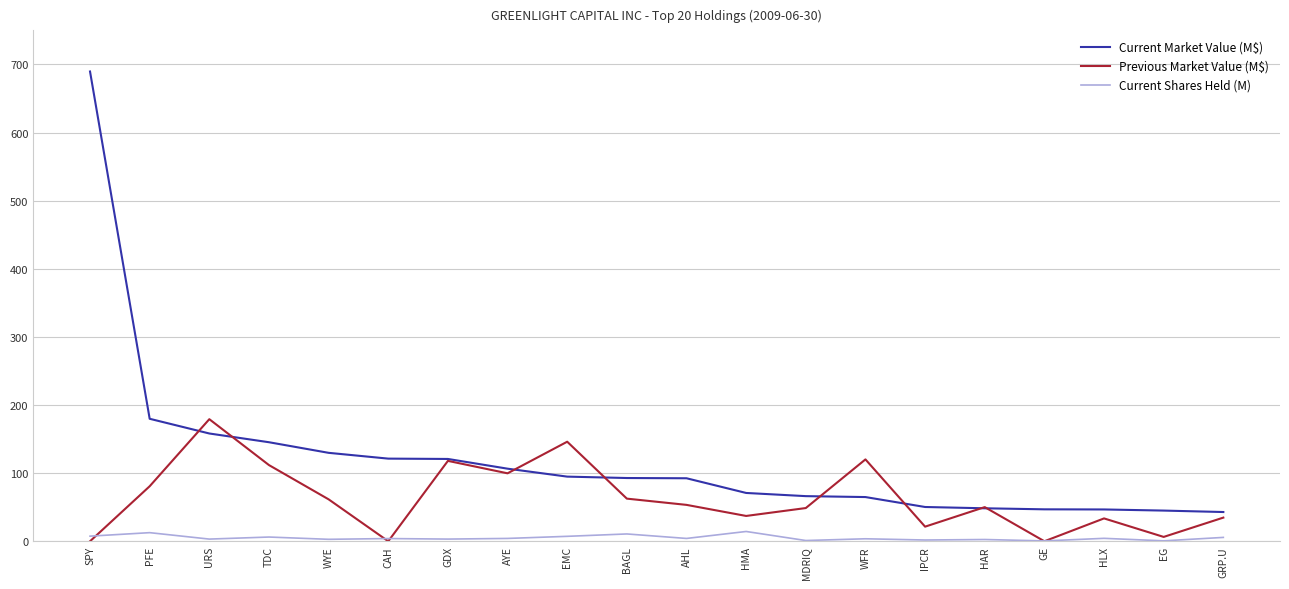

True or false: Current Market Value (M$) and Current Shares Held (M) intersect in this chart.

False